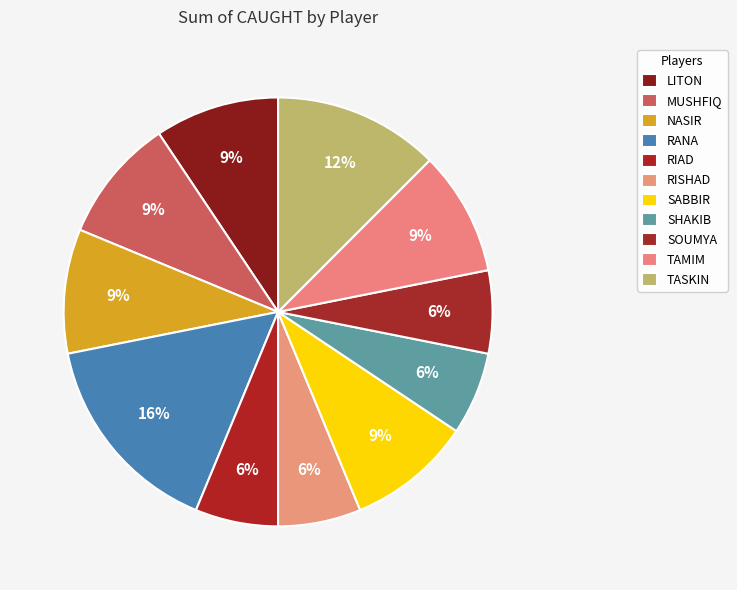

How many slices are in this pie chart?

11